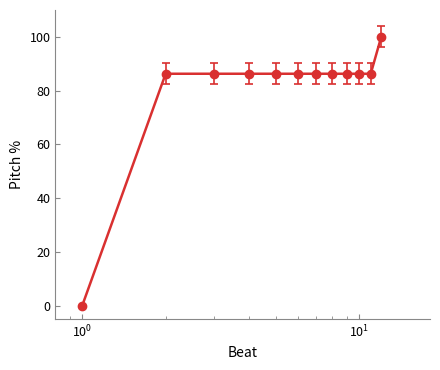

What is the value of the 10th point from the left?

86.3